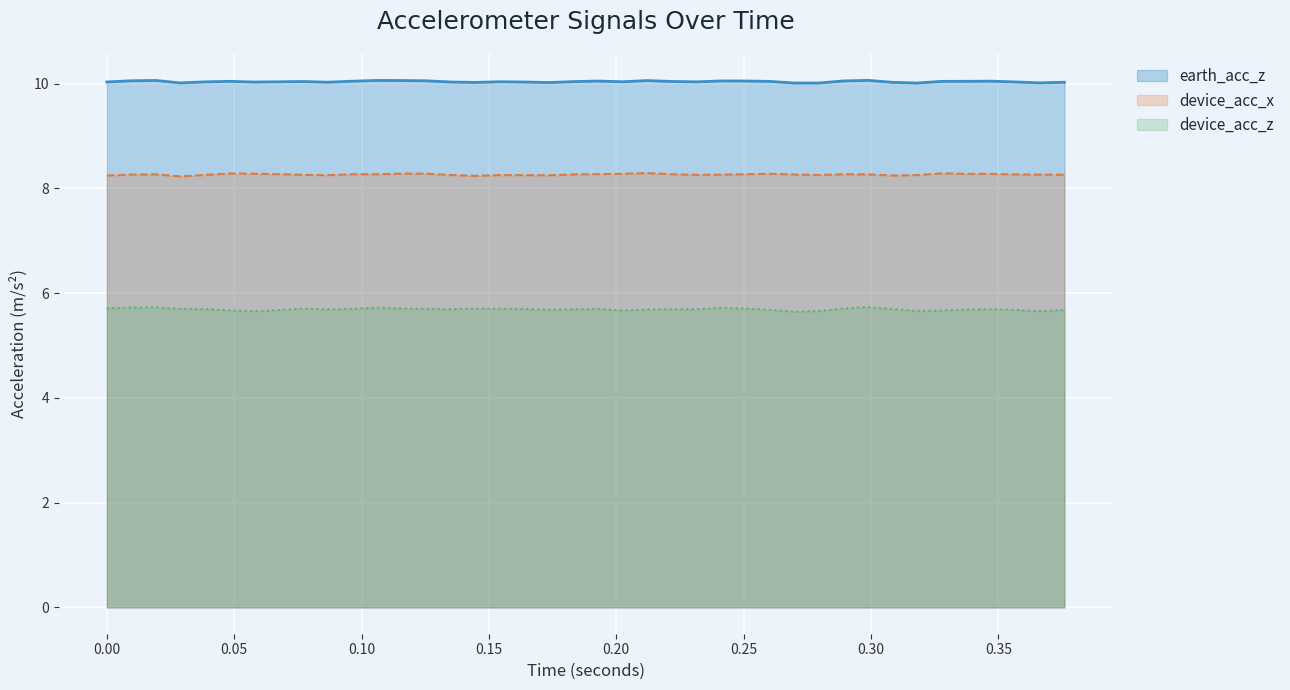

What is the maximum value for device_acc_z?

5.7